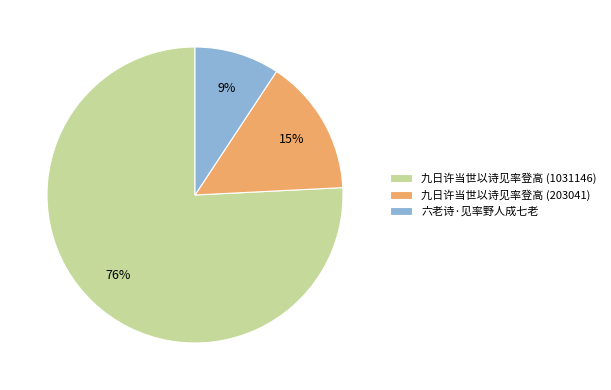

Do 九日许当世以诗见率登高 (203041) and 六老诗·见率野人成七老 together represent more than half of the pie?

No